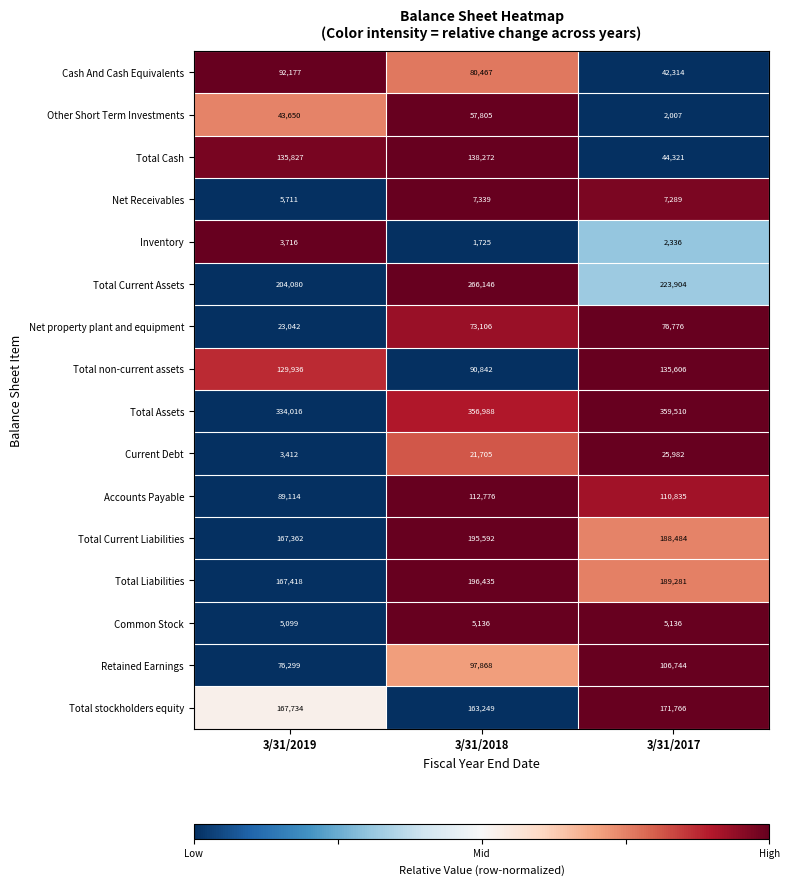

List the series in order of their peak value, highest first.

Total Assets, Total Current Assets, Total Liabilities, Total Current Liabilities, Total stockholders equity, Total Cash, Total non-current assets, Accounts Payable, Retained Earnings, Cash And Cash Equivalents, Net property plant and equipment, Other Short Term Investments, Current Debt, Net Receivables, Common Stock, Inventory